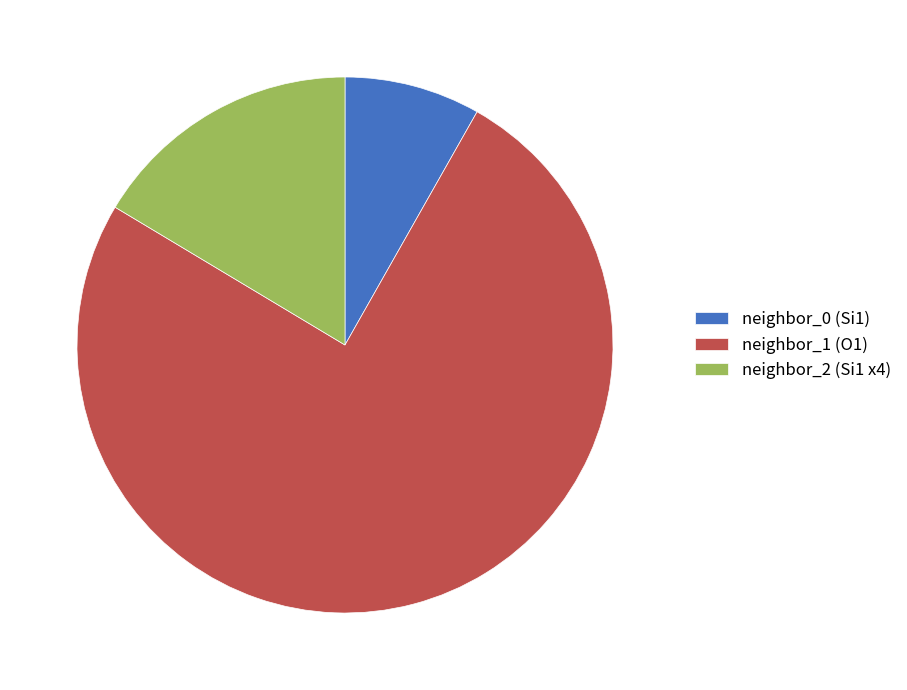

Count the number of slices in the pie.

3